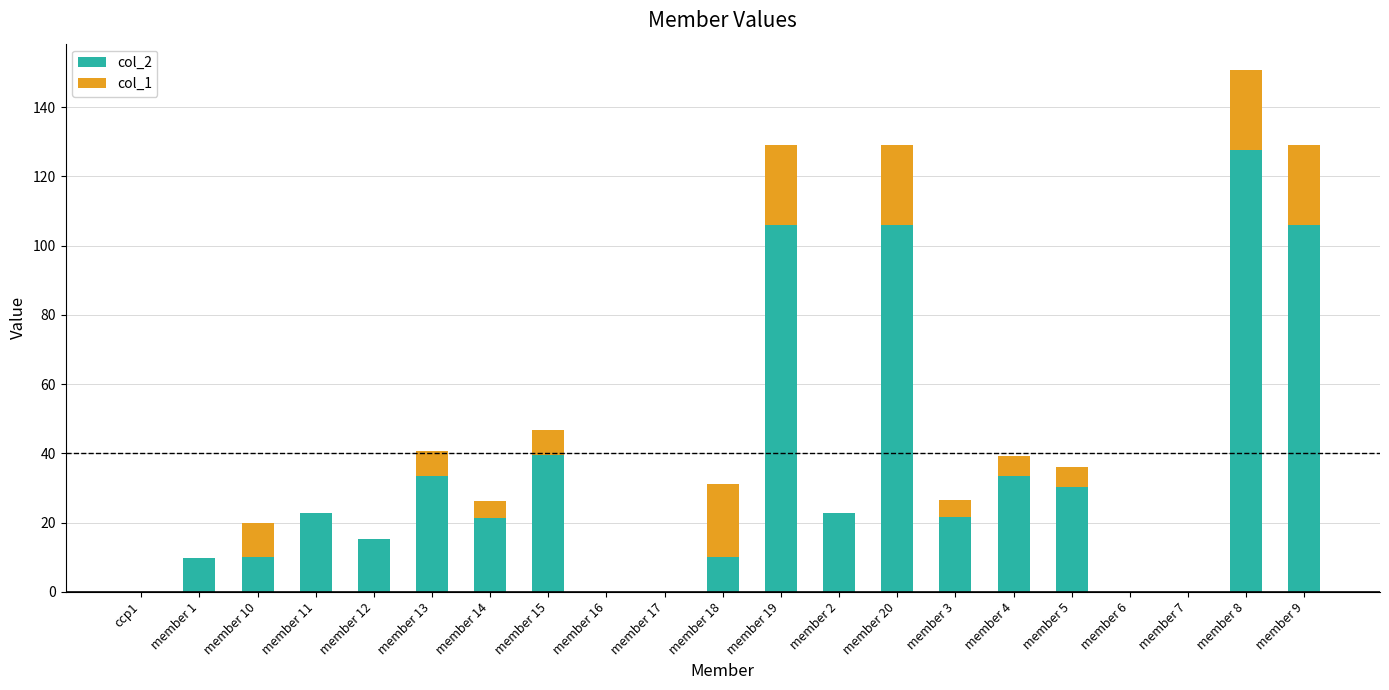

What is the sum of the col_2 values at member 9 and member 5?

136.3